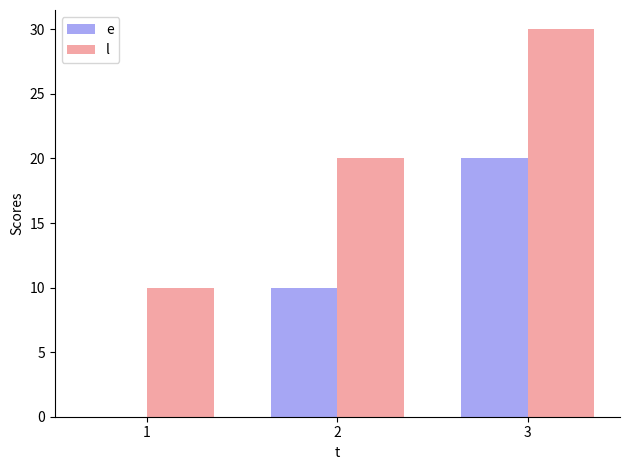

The value of e at 2 is 5. True or false?

False